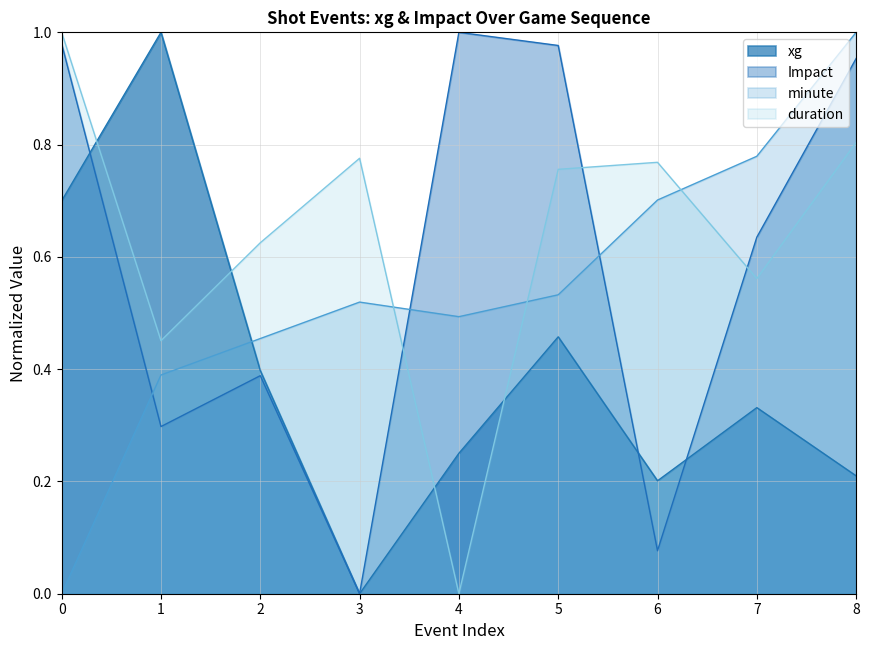

What is the approximate value of duration at 8?

0.8